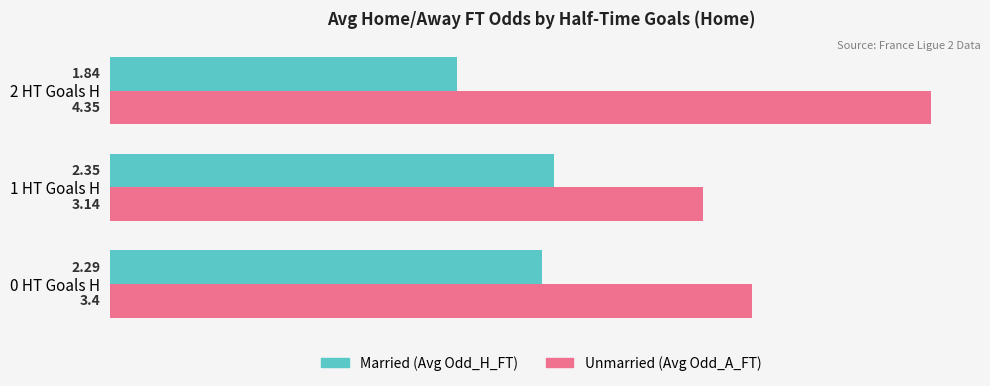

What is the difference between the highest and lowest values at 2 HT Goals H?

2.5